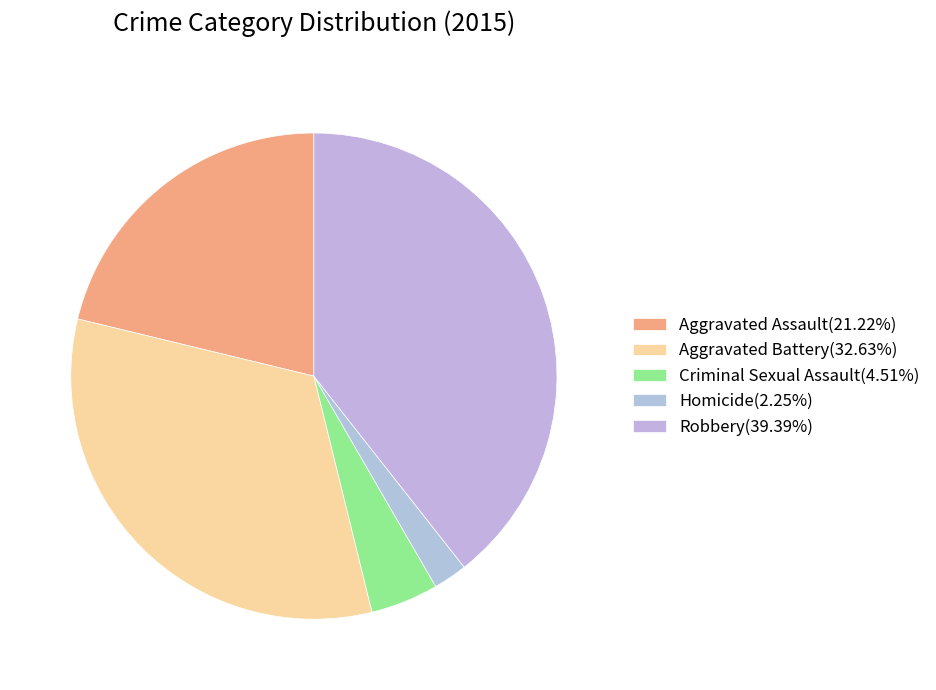

To the nearest percent, what portion does Criminal Sexual Assault represent?

5%